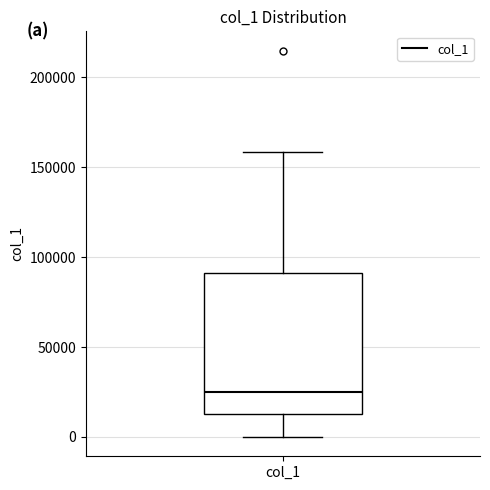

Transcribe this box plot: give where the median line is, the range the box spans, and where the two whiskers end, as read against the y-axis. The values are not printed on the chart, so give them approximately, as read against the axis.

median 25000, box 15000 to 90000, whiskers 0 to 160000